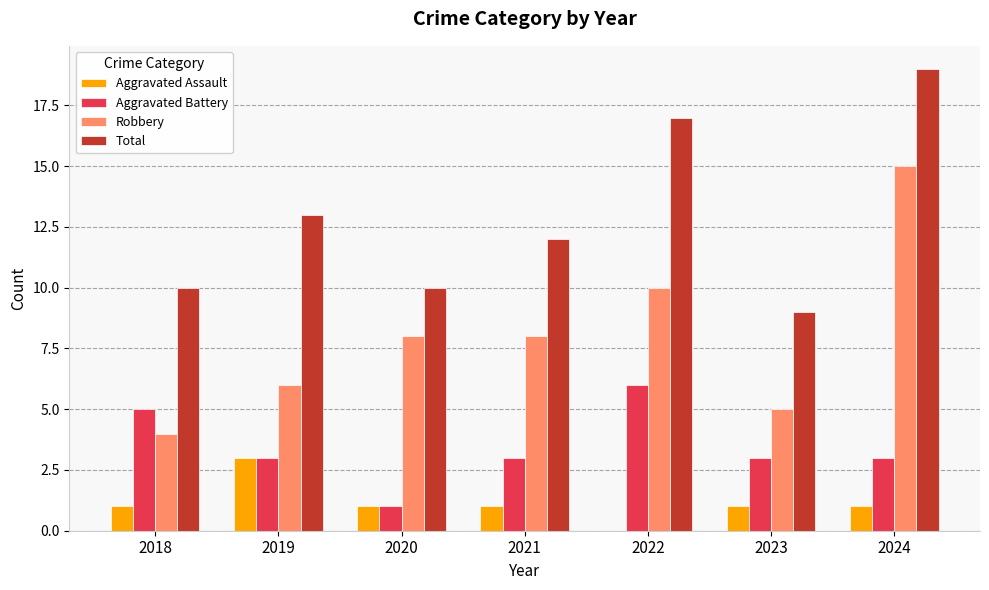

Which series has the largest total across all categories?

Total